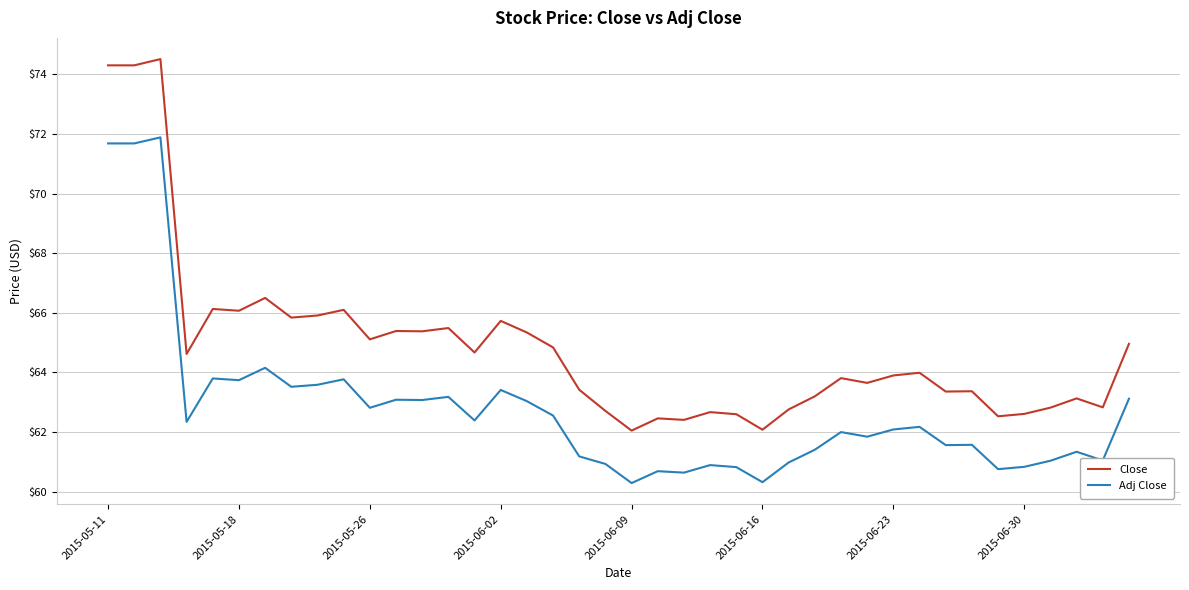

True or false: Adj Close has more than 0 points higher than both neighbors.

True